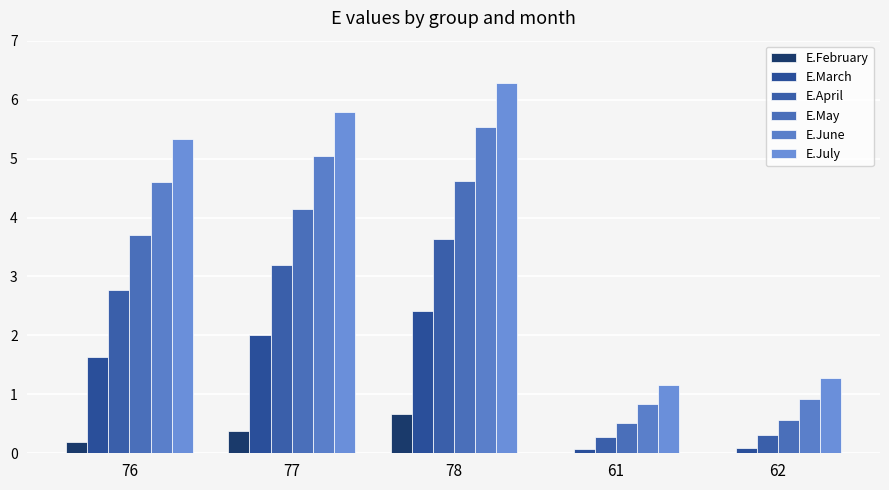

At which category is the sum across all series the highest?

78